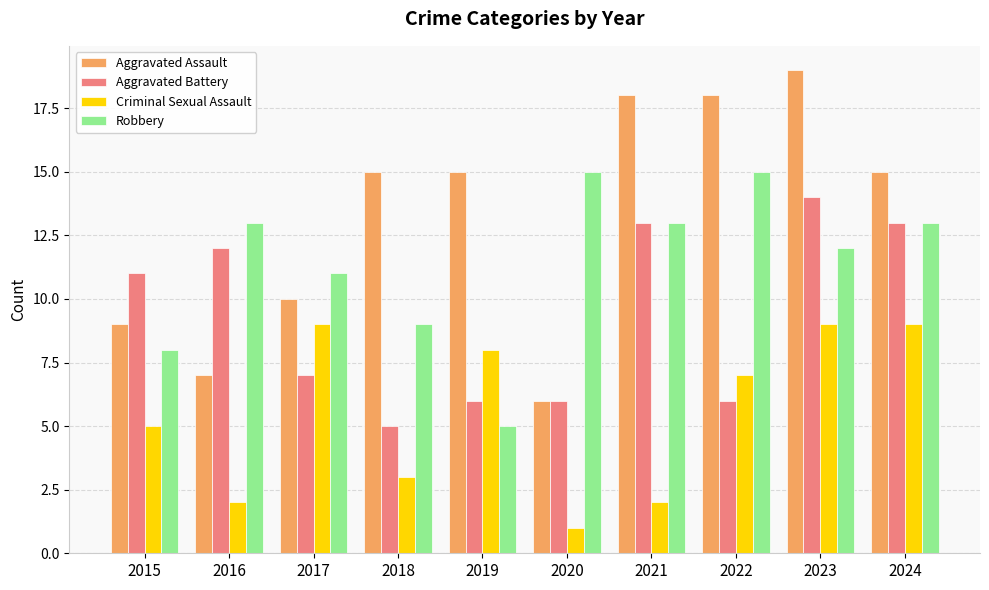

How many groups of bars are there?

10